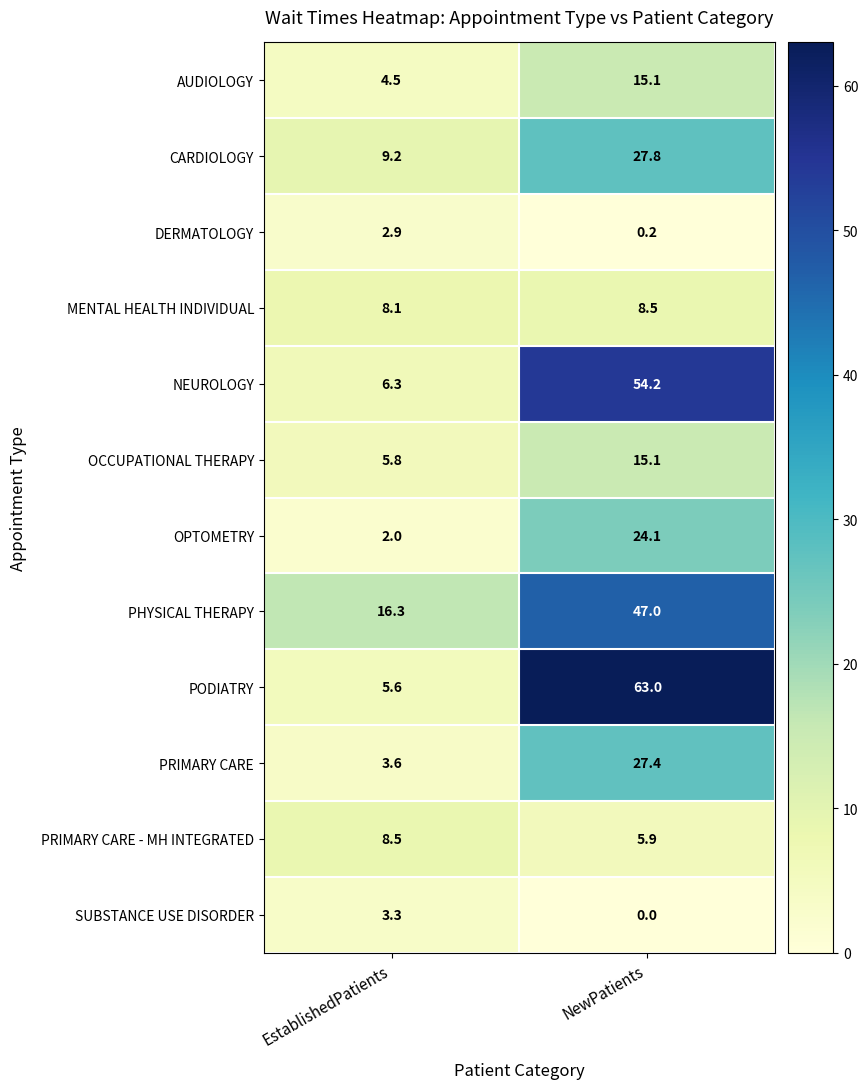

What is the difference between the maximum and minimum values in the DERMATOLOGY series?

2.7